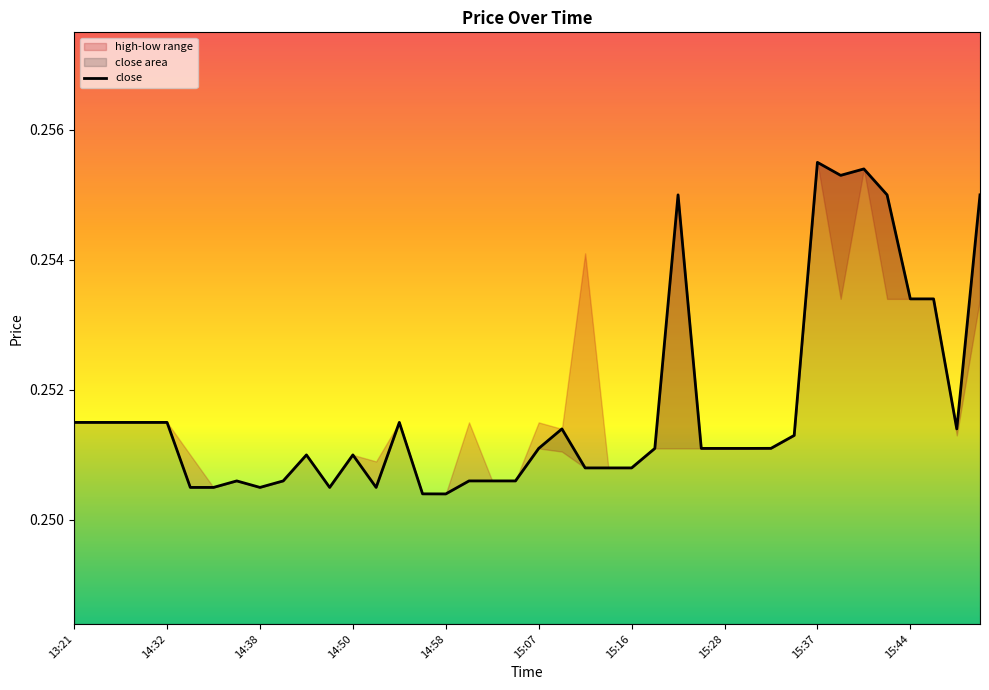

True or false: the data shows 0.3 at 25.

True